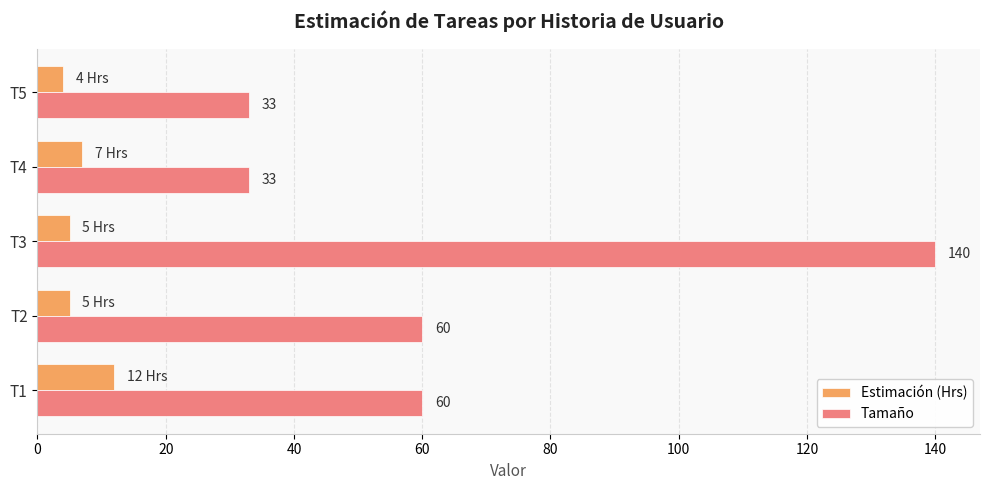

At T2, list the series in order from largest to smallest.

Tamaño, Estimación (Hrs)